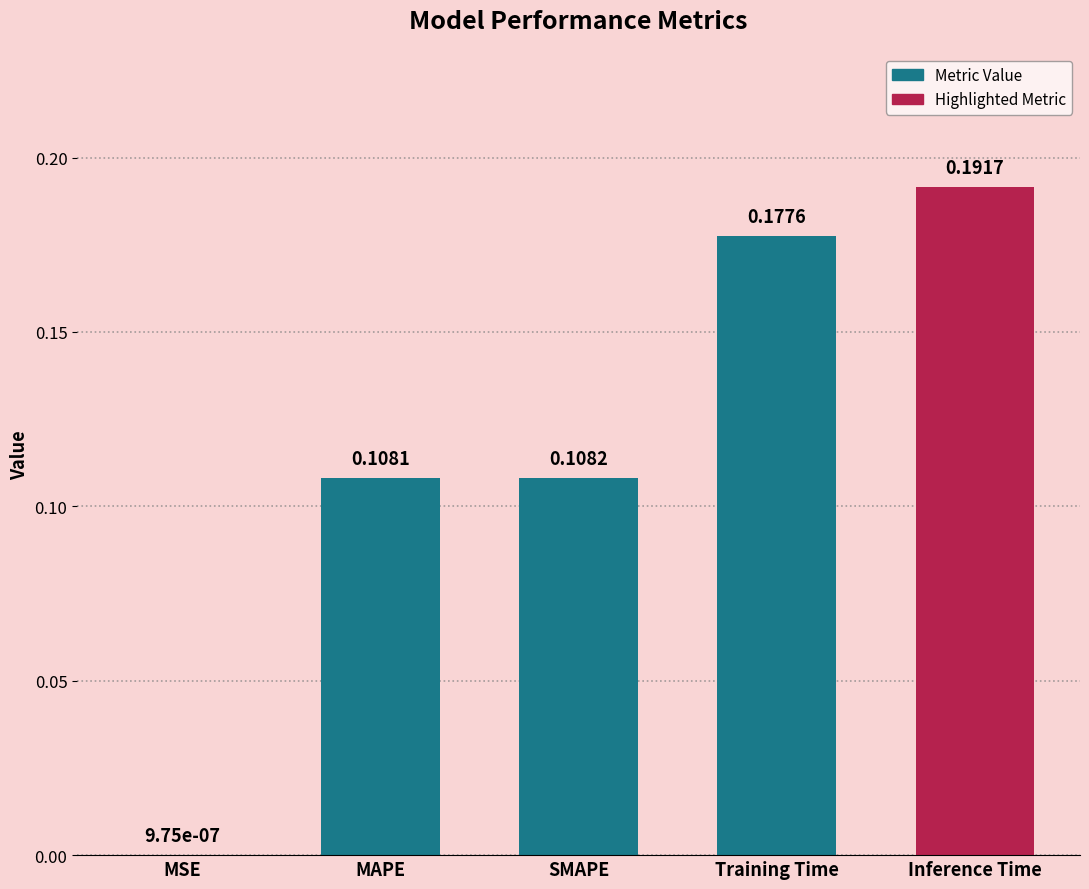

Reading left to right, list all the values displayed in this chart.

MSE=0.0	MAPE=0.1	SMAPE=0.1	Training Time=0.2	Inference Time=0.2